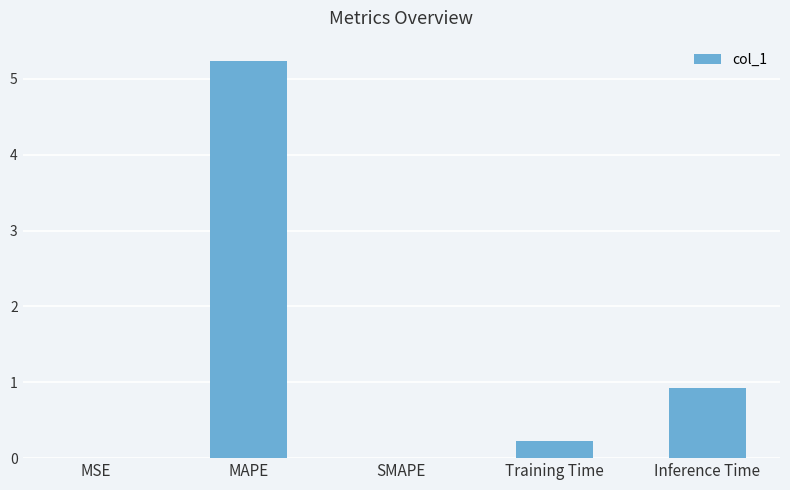

Is it true that the value at Training Time is 0.2?

True